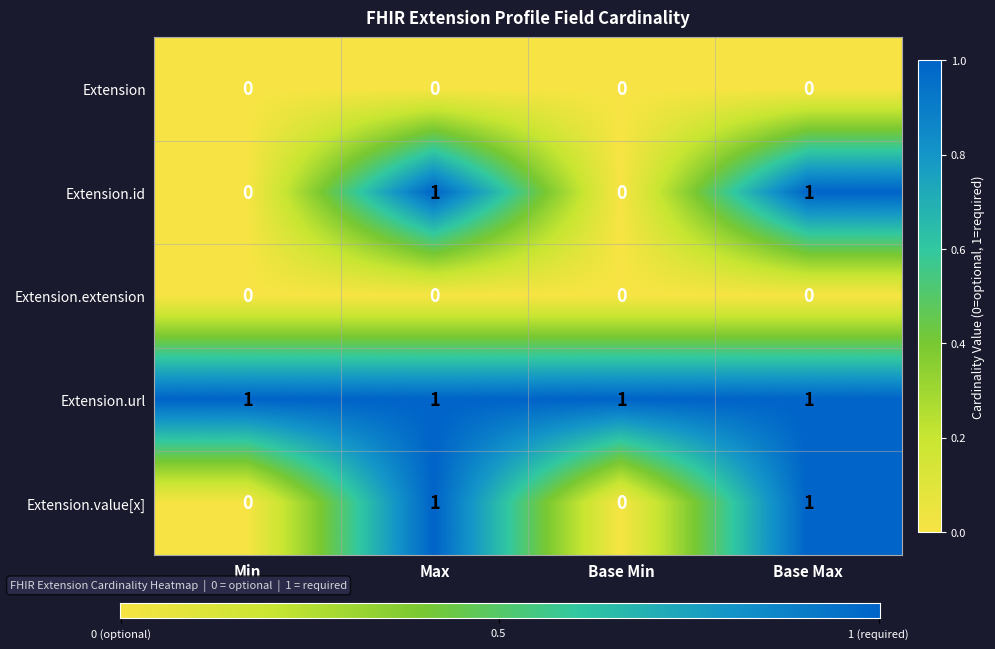

The Extension.value[x] series shows 1 at Min. True or false?

False